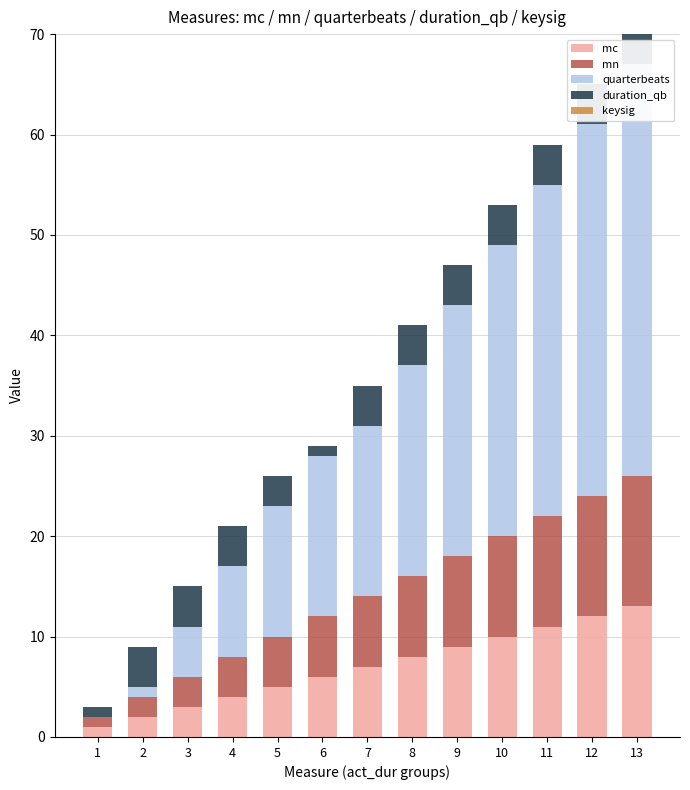

How many values in the mn series are below 7?

6